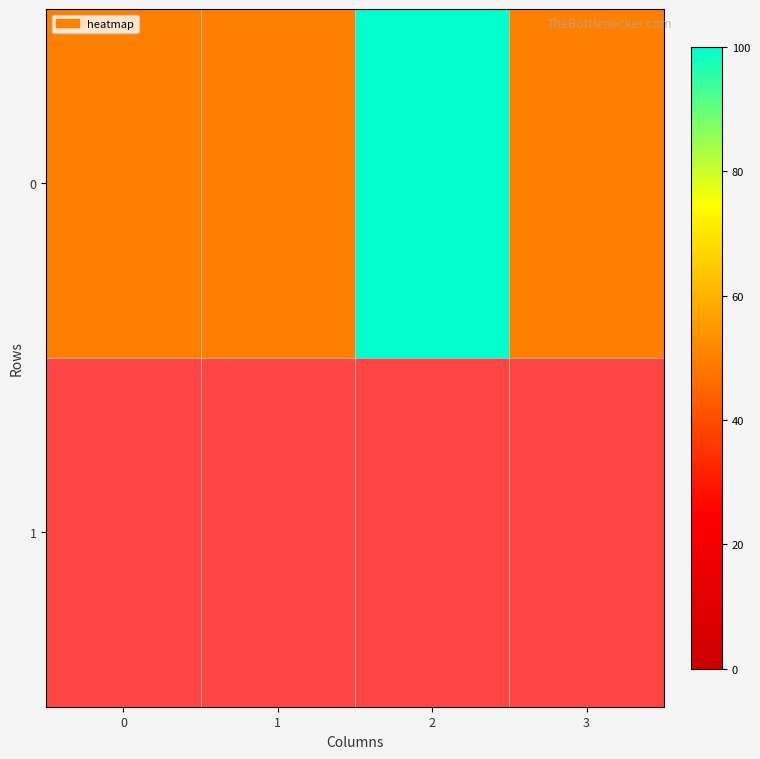

Reading left to right, what are all the values shown in this chart?

50	50	100	50